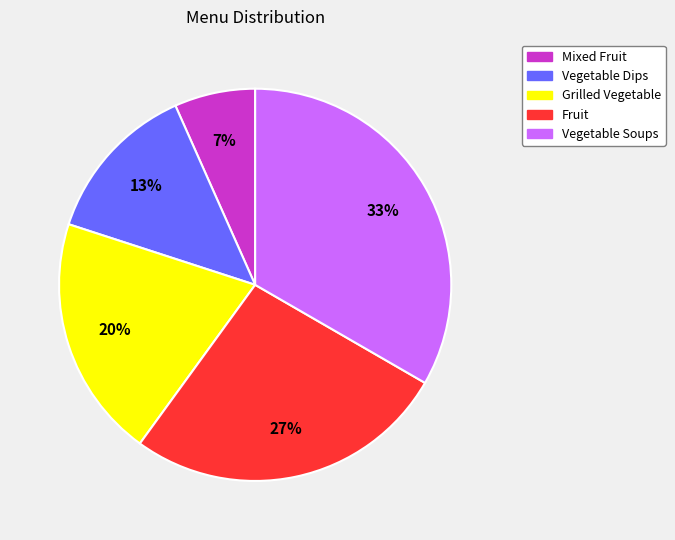

The Grilled Vegetable slice represents 20% of the pie. True or false?

True